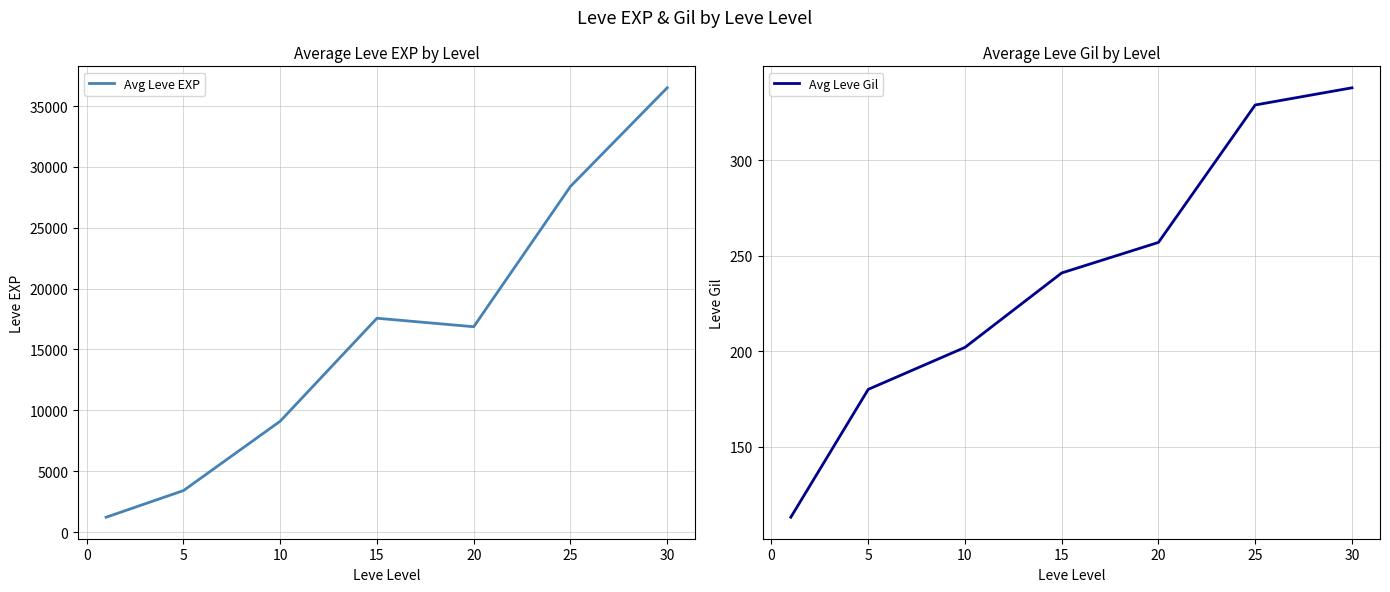

Count the number of categories in the chart.

7